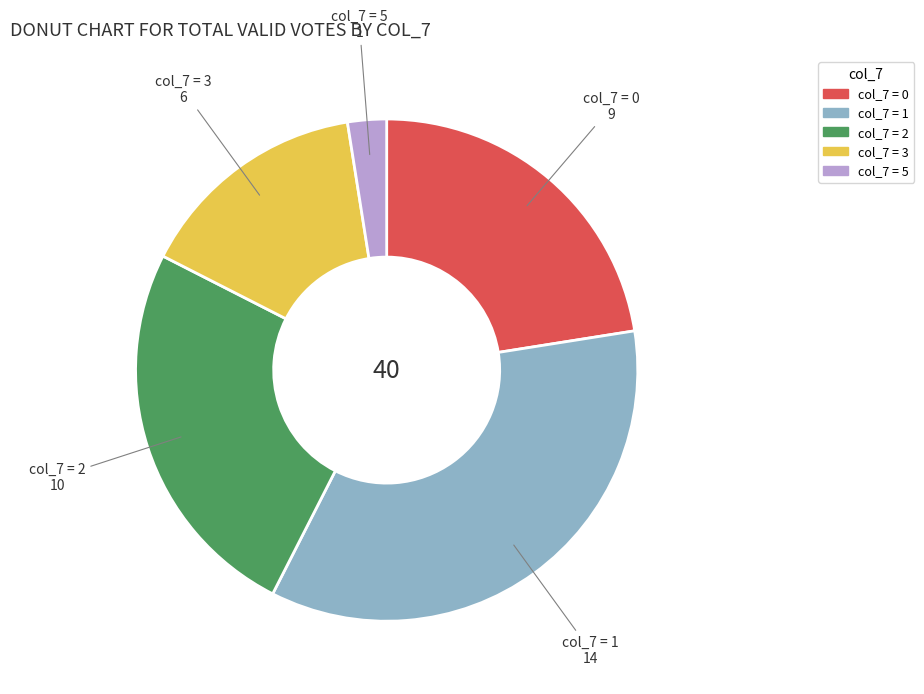

Does any single category account for the majority?

No